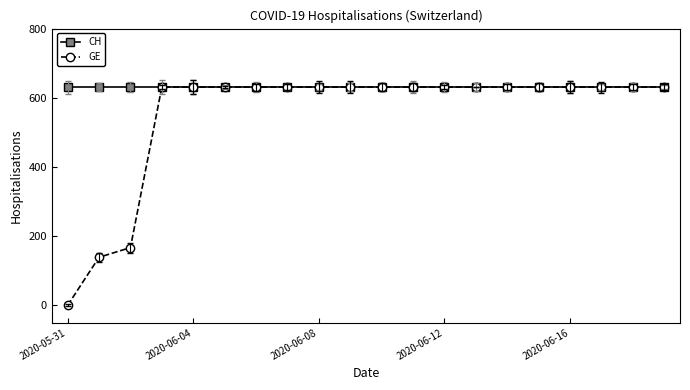

Which series has the largest range (max minus min)?

GE